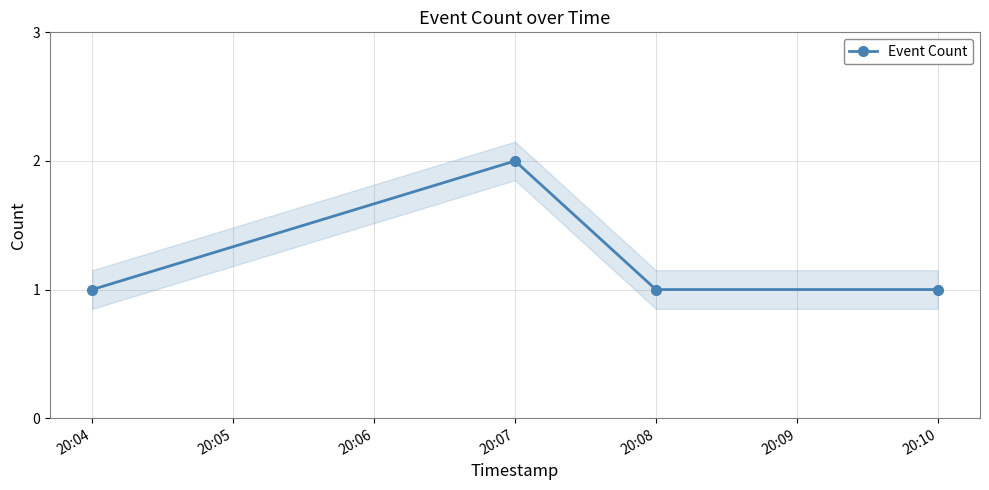

Which label corresponds to the smallest value in the chart?

20:04